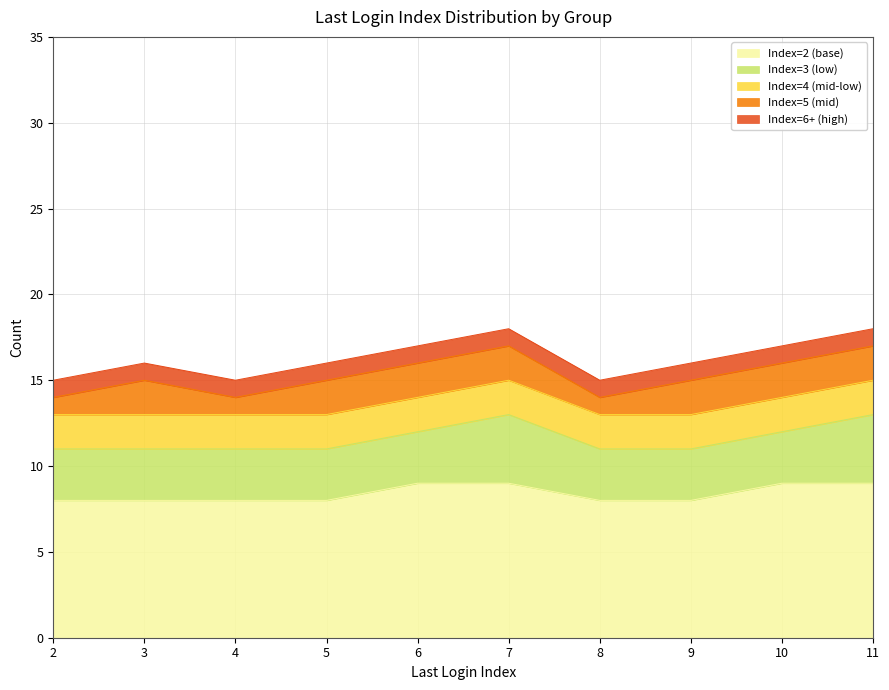

Where is Index_Mid nearest to the value 5?

1